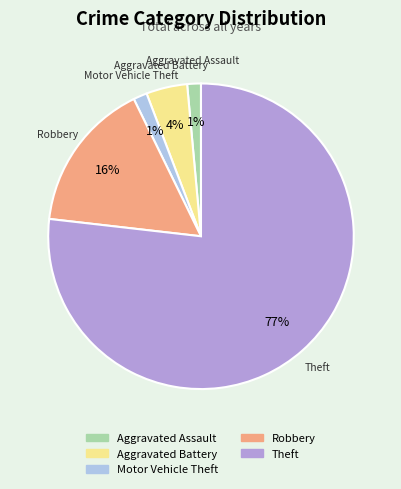

To the nearest percent, what percentage of the pie is Motor Vehicle Theft?

1%